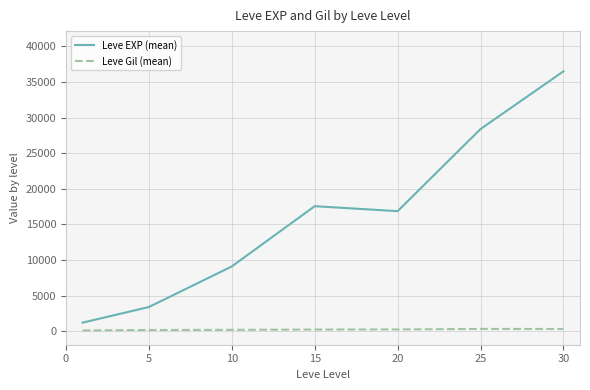

At which category does the chart reach its peak across all series?

30